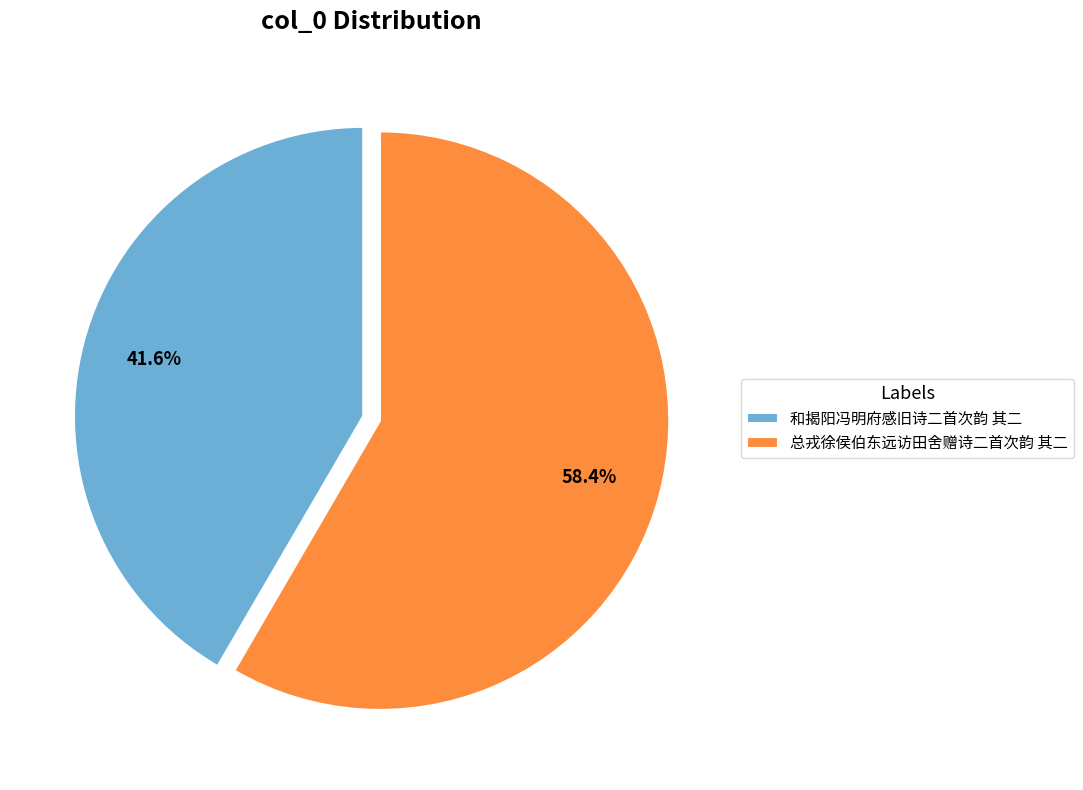

Which category has the smallest portion of the pie?

和揭阳冯明府感旧诗二首次韵 其二